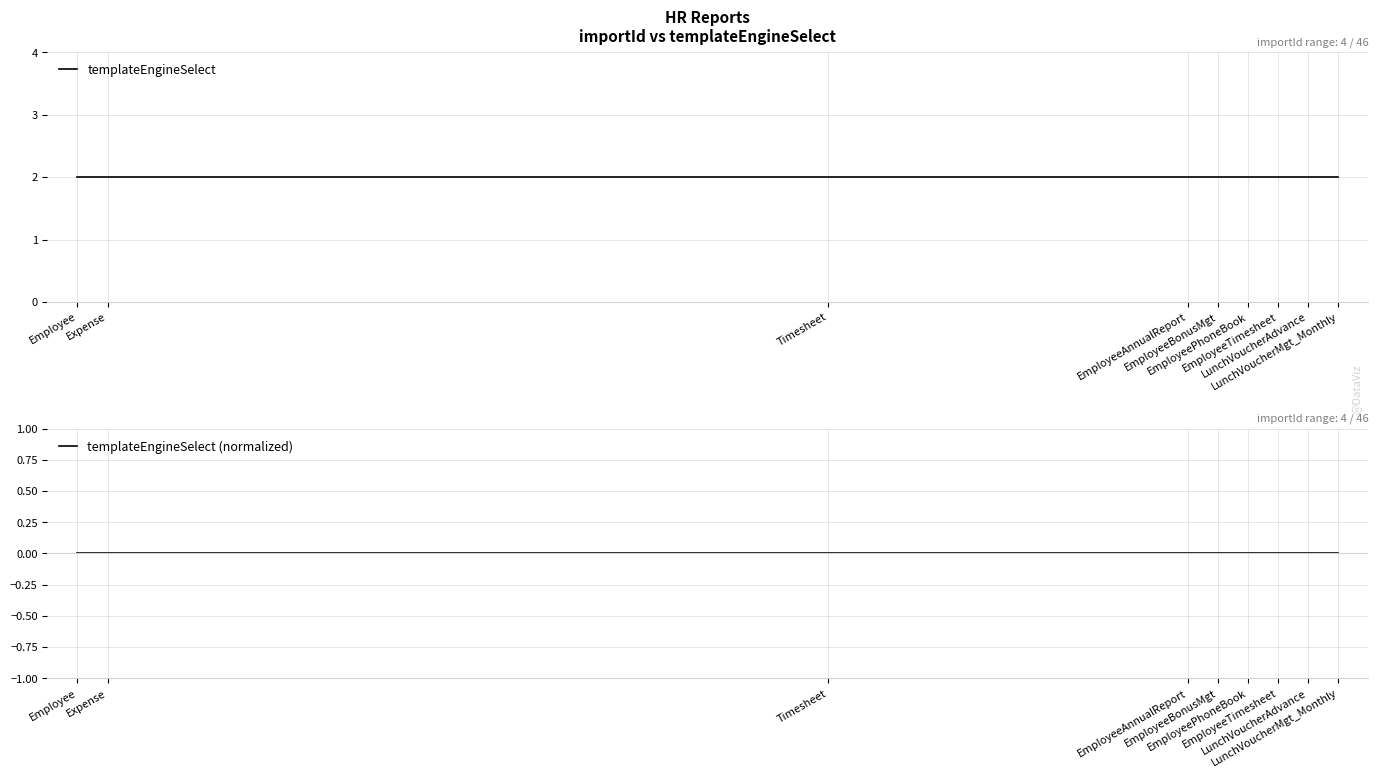

What are all the series names shown in the legend?

templateEngineSelect, templateEngineSelect (normalized)